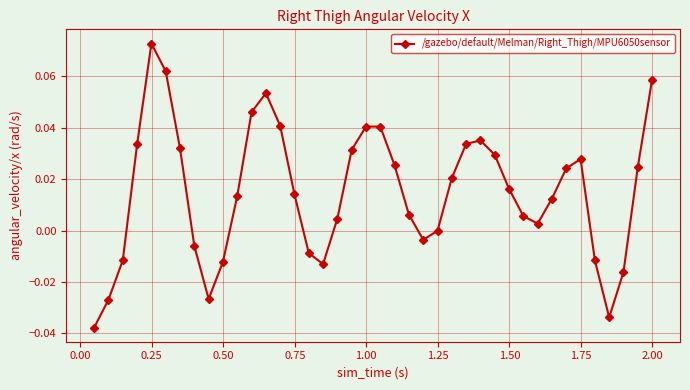

True or false: there are more than 1 points higher than both neighbors.

True